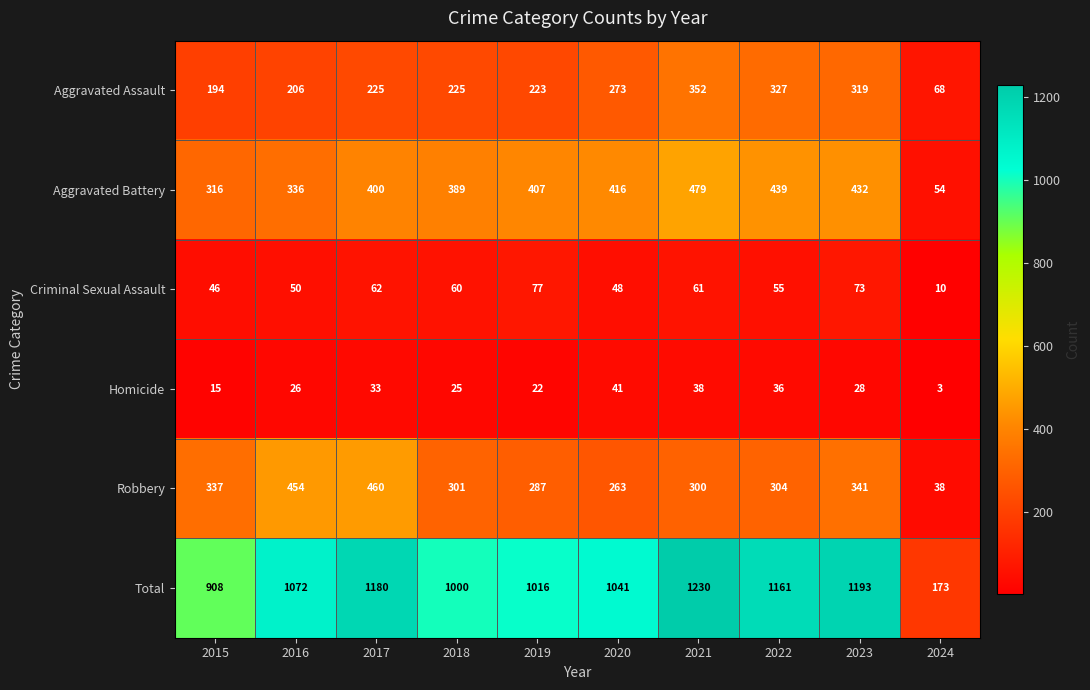

The Robbery series shows 160 at 2023. True or false?

False